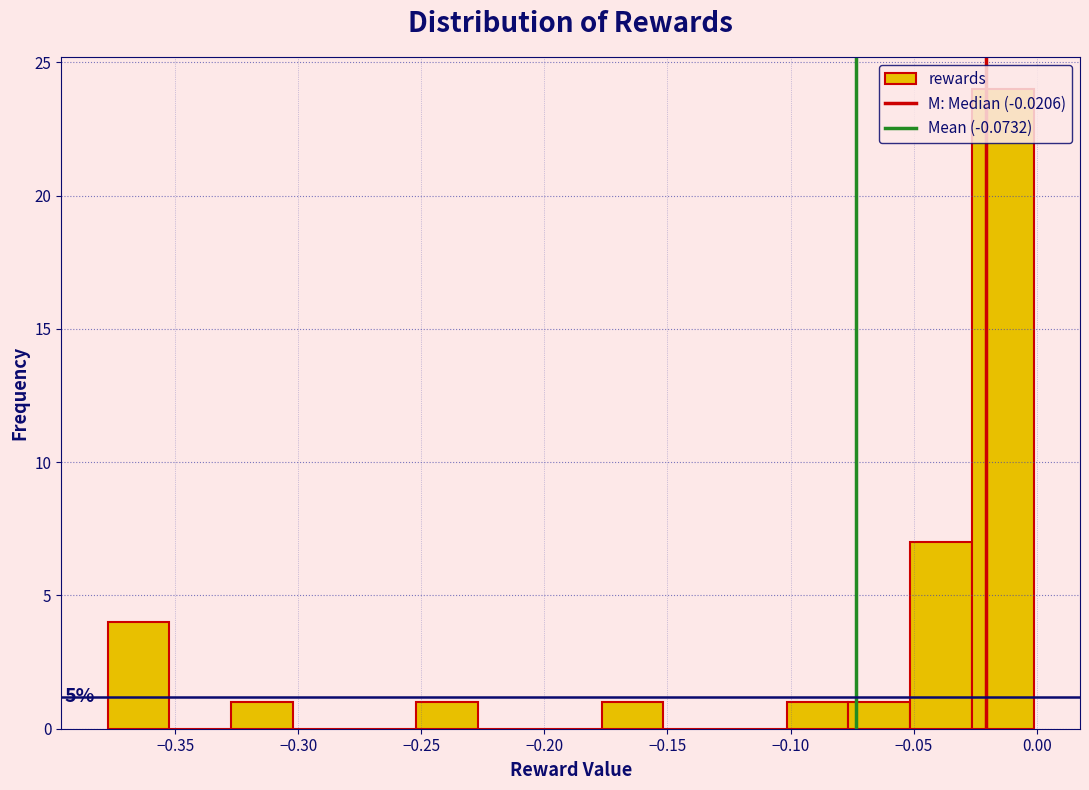

Over which range of the x-axis is the bar tallest?

-0.025 to 0.000